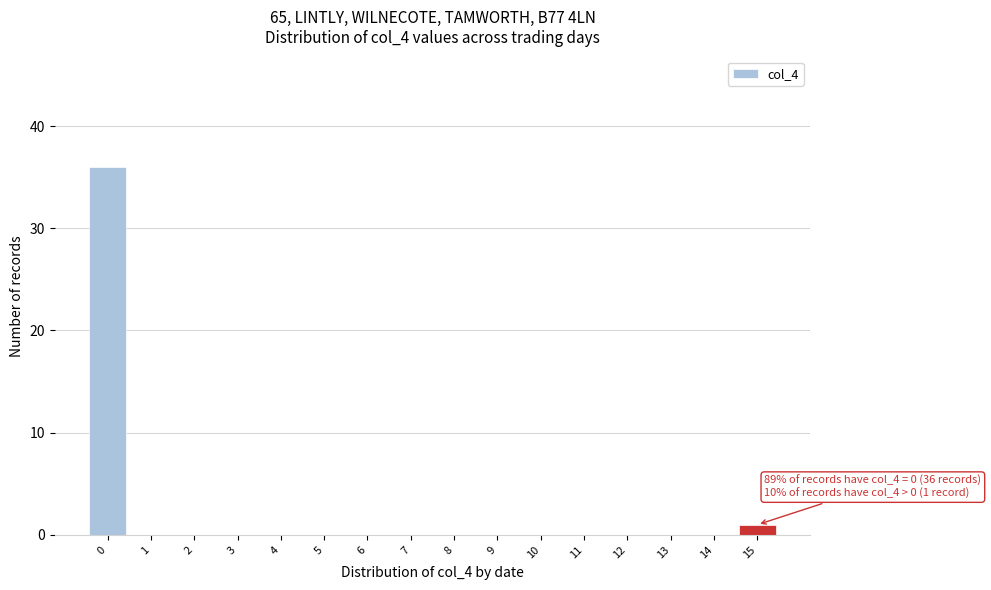

Reading left to right, extract all data points from this chart.

0=36	1=0	2=0	3=0	4=0	5=0	6=0	7=0	8=0	9=0	10=0	11=0	12=0	13=0	14=0	15=1